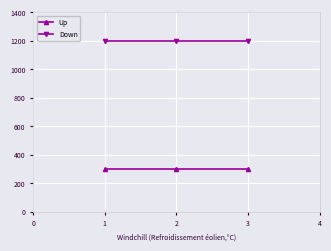

Count the number of data series in this chart.

2